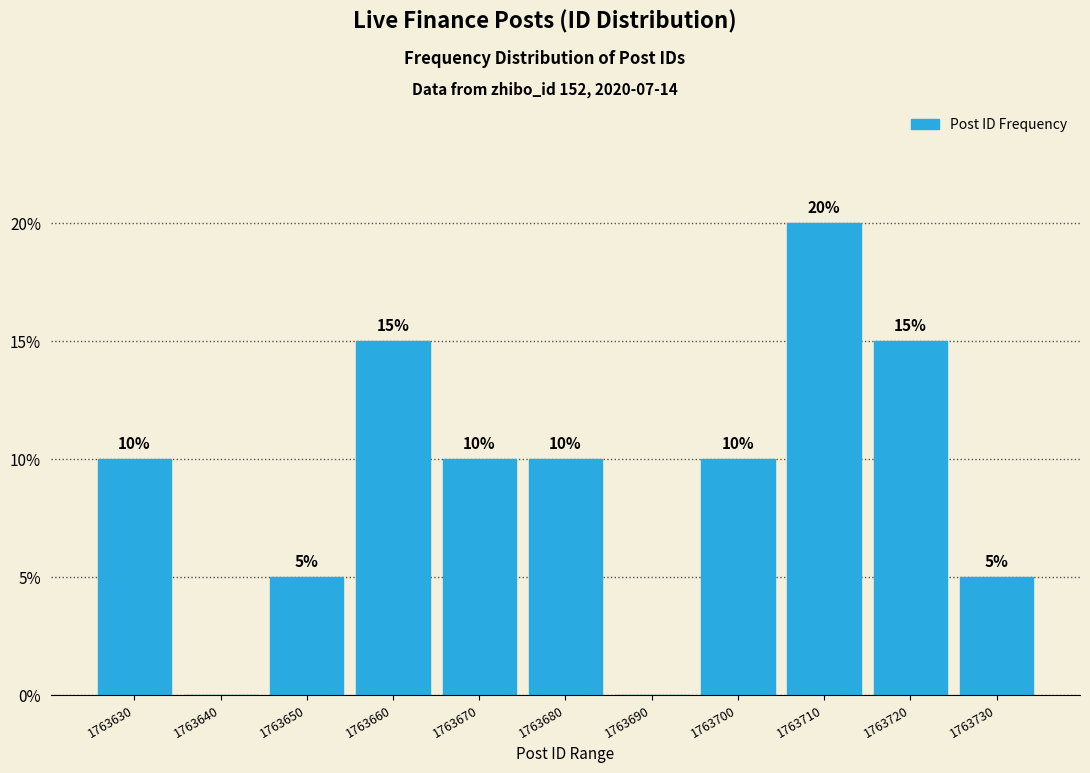

Reading left to right, extract all data points from this chart.

1763630=10	1763640=0	1763650=5	1763660=15	1763670=10	1763680=10	1763690=0	1763700=10	1763710=20	1763720=15	1763730=5